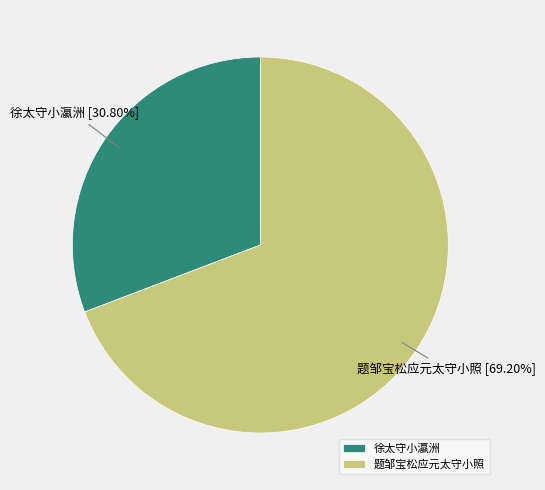

What portion of the pie excludes 题邹宝松应元太守小照?

30.8%